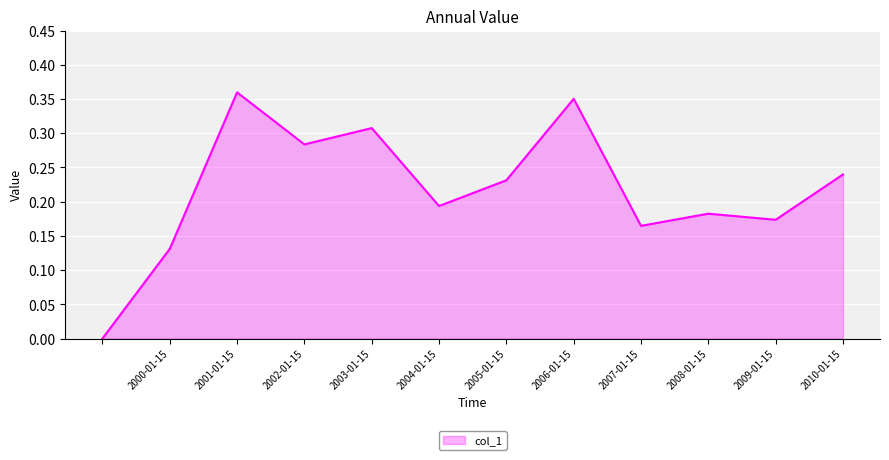

Does the chart have visible grid lines?

Yes